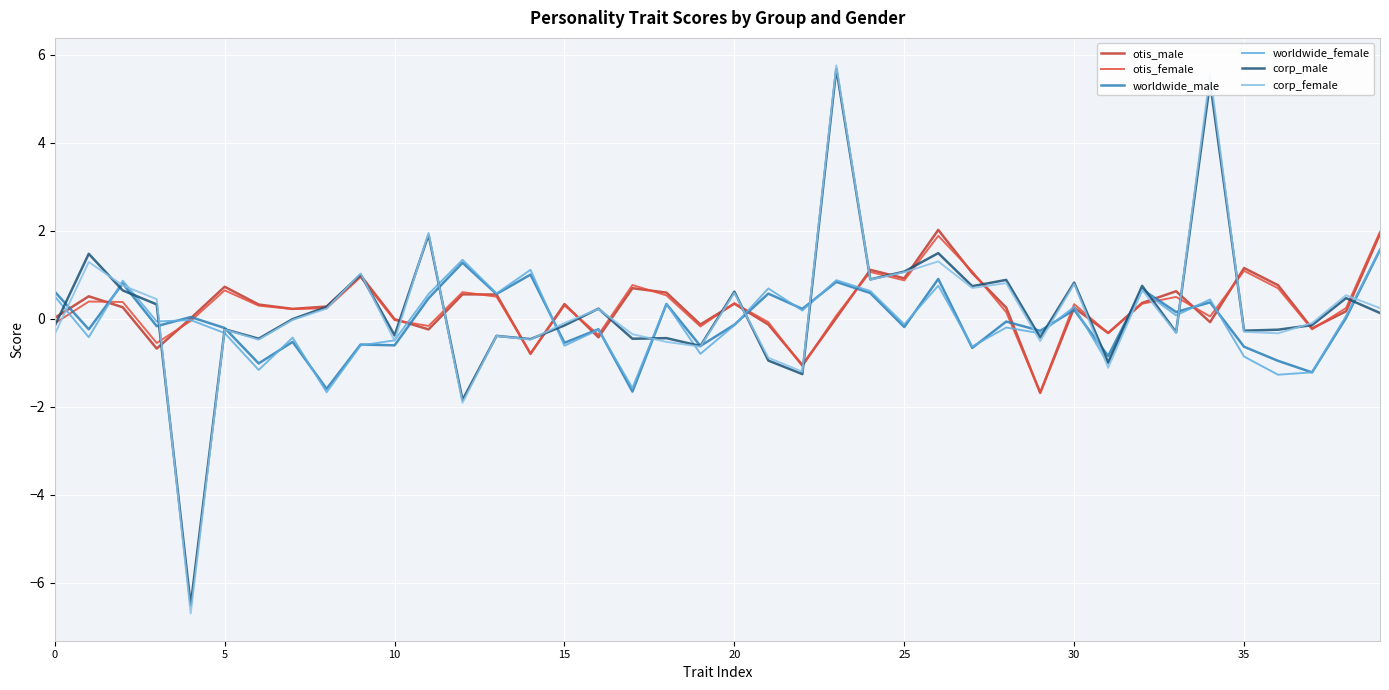

Which series has the widest spread of values?

corp_female